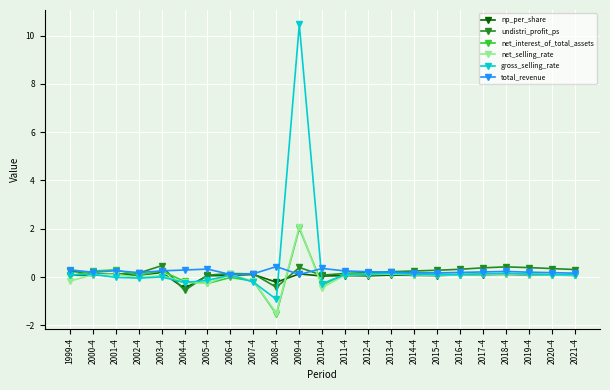

What is the average value of the total_revenue series?

0.2